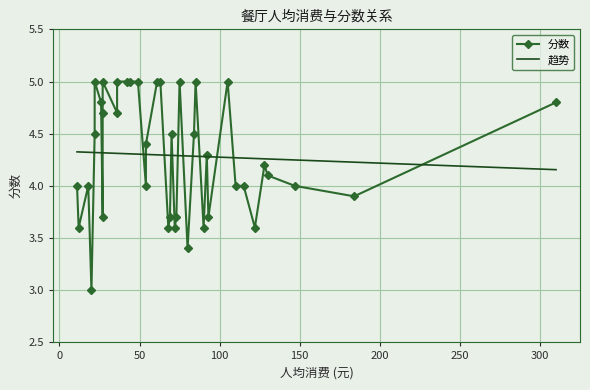

What value does the data have at 85?

5.0